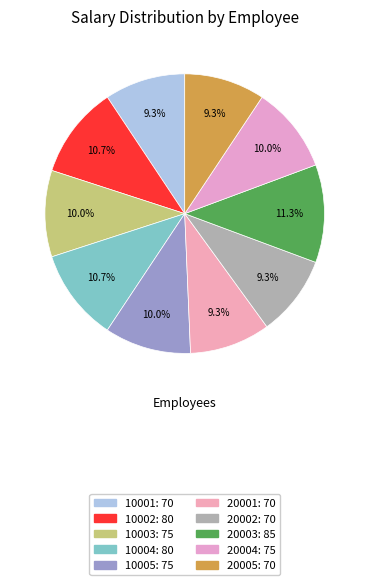

Is there a majority slice in this chart?

No